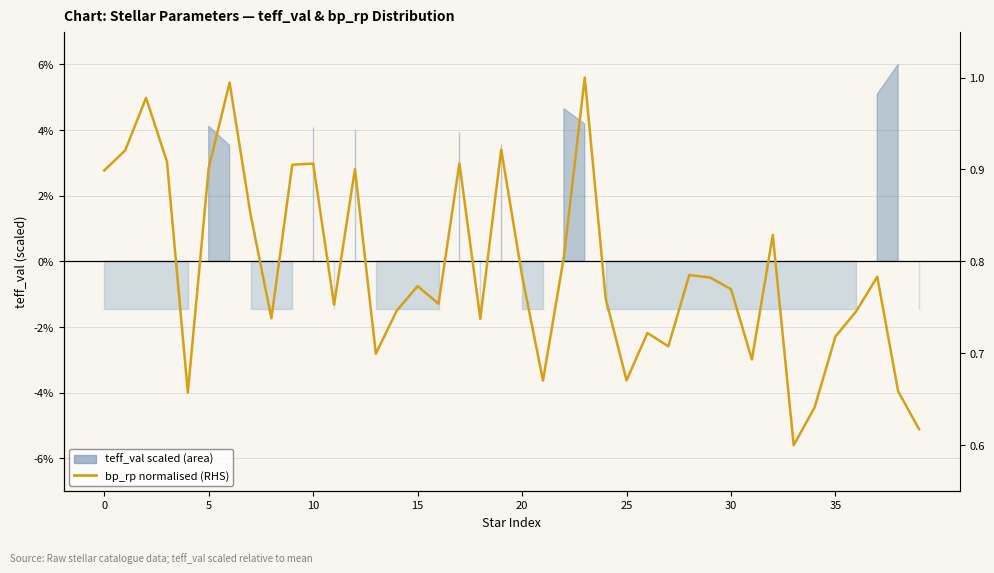

How many points are higher than both their immediate neighbors (excluding endpoints)?

12